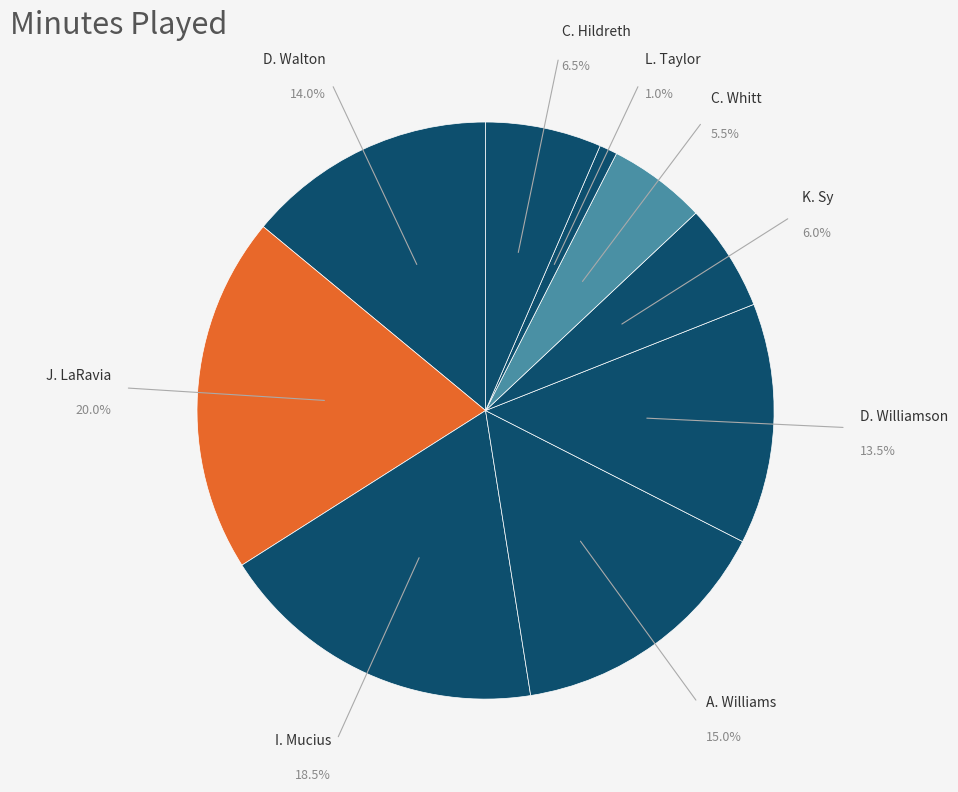

Which category has the smallest portion of the pie?

L. Taylor